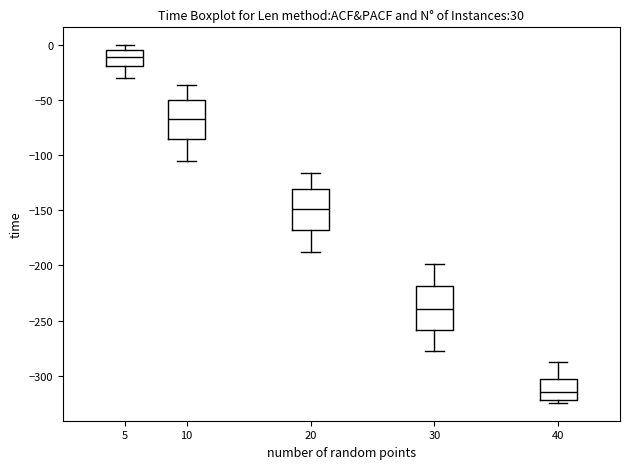

Reading left to right, read every box against the y-axis: the position of its median line, the range the box covers, and the ends of its whiskers. The values are not printed on the chart, so give them approximately, as read against the axis.

5: median -10, box -20 to -5, whiskers -30 to 0
10: median -65, box -85 to -50, whiskers -105 to -35
20: median -150, box -170 to -130, whiskers -185 to -115
30: median -240, box -260 to -220, whiskers -280 to -200
40: median -315, box -320 to -305, whiskers -325 to -285